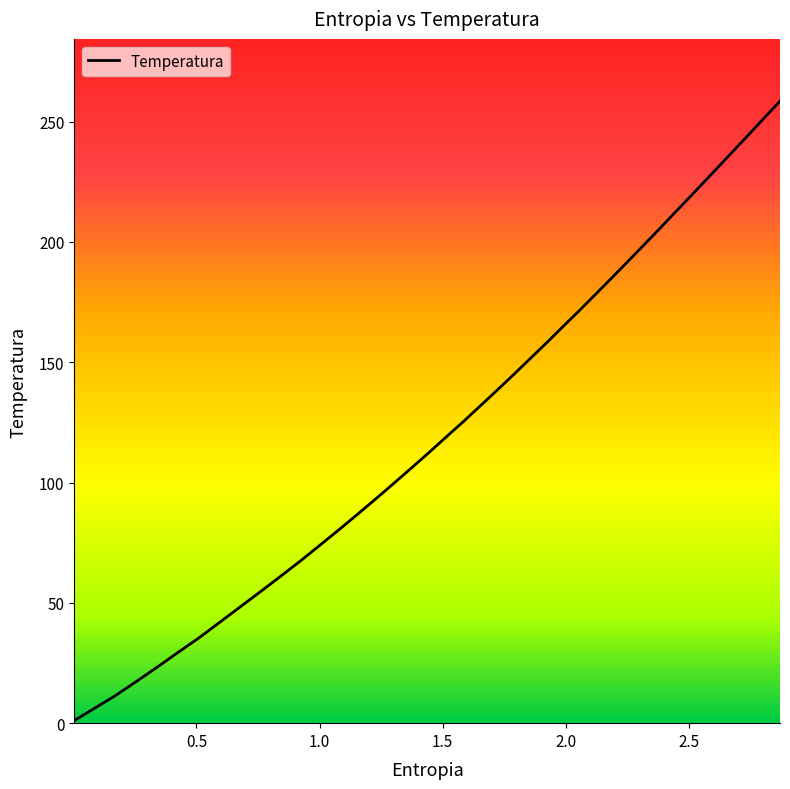

What is the difference between the maximum and minimum values?

257.4